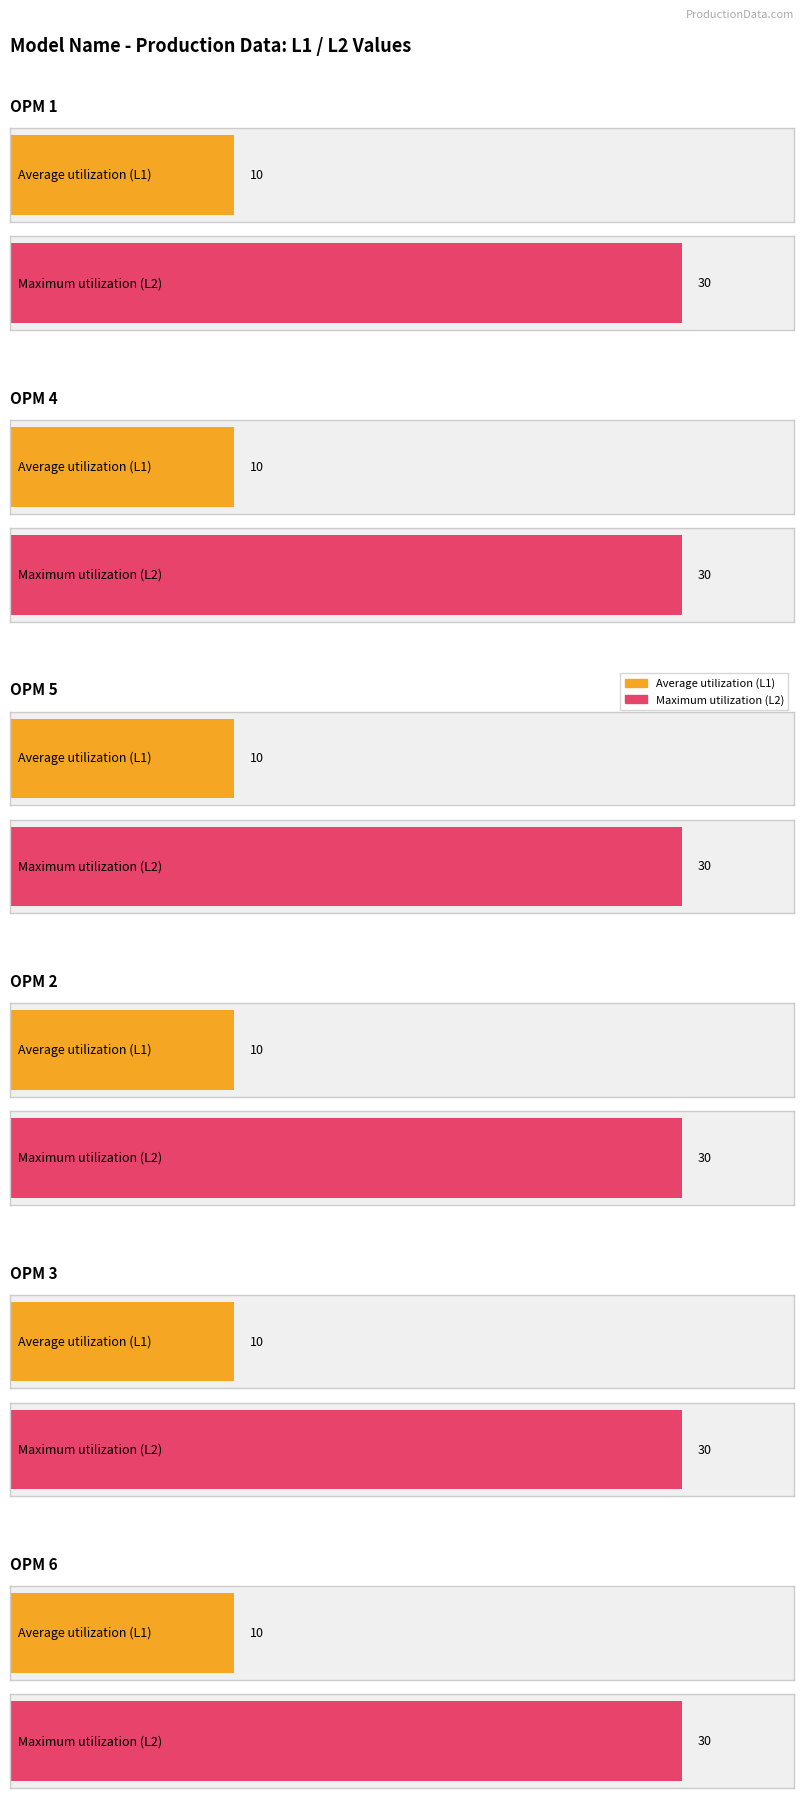

Which series has the largest total across all categories?

Maximum utilization